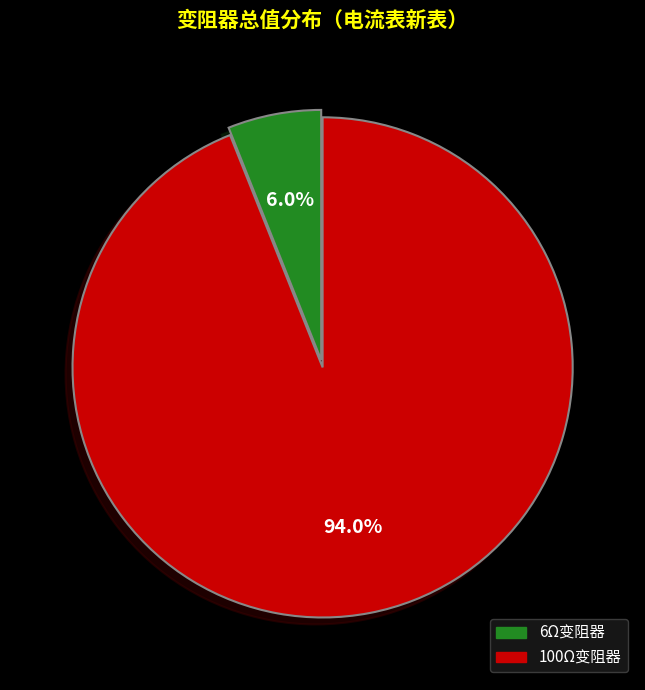

Rank the categories by value from highest to lowest.

100Ω变阻器, 6Ω变阻器